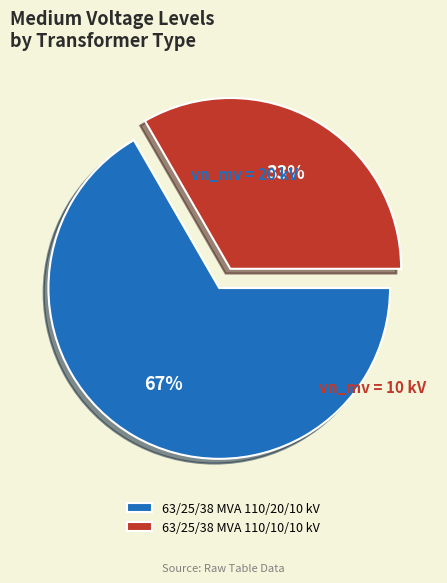

To the nearest percent, what is the average slice percentage?

50%